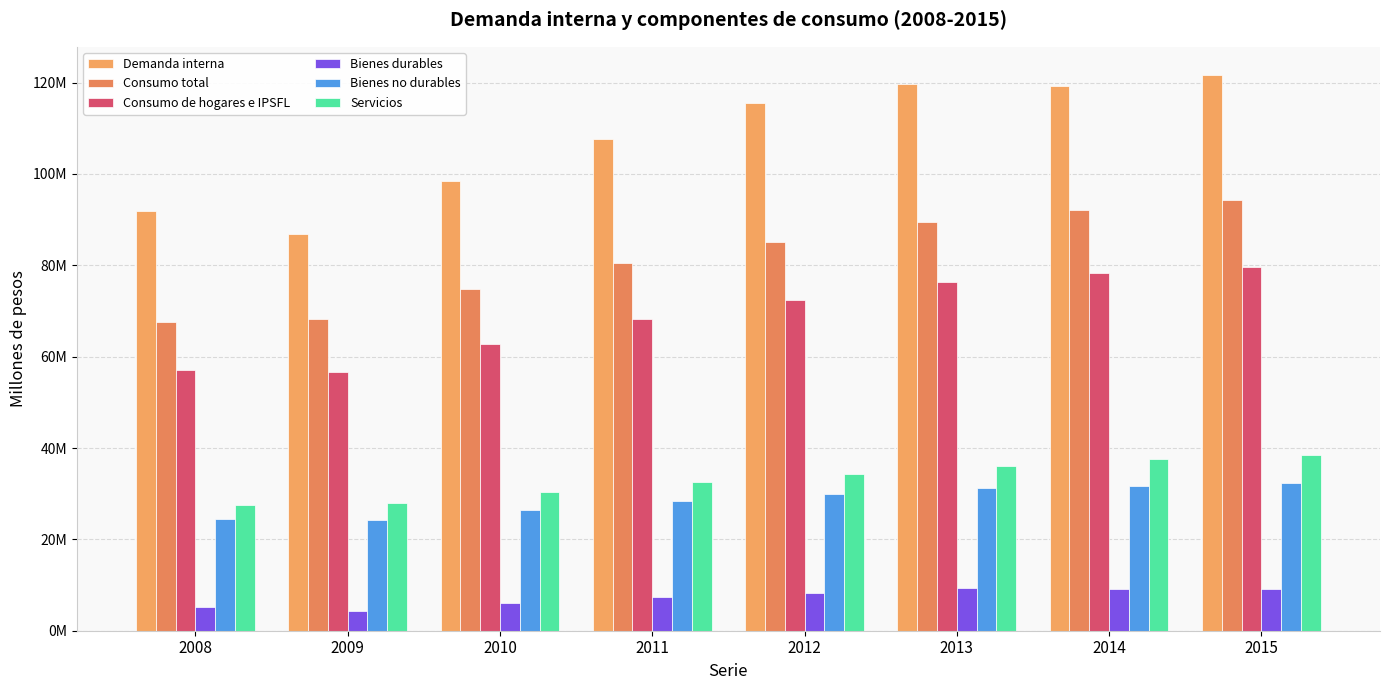

Are the bars horizontal?

No